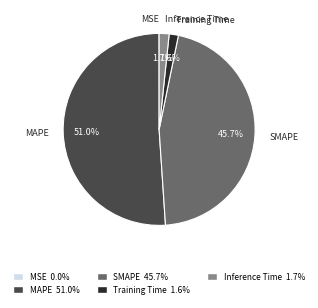

Which has a higher value, Inference Time or SMAPE?

SMAPE